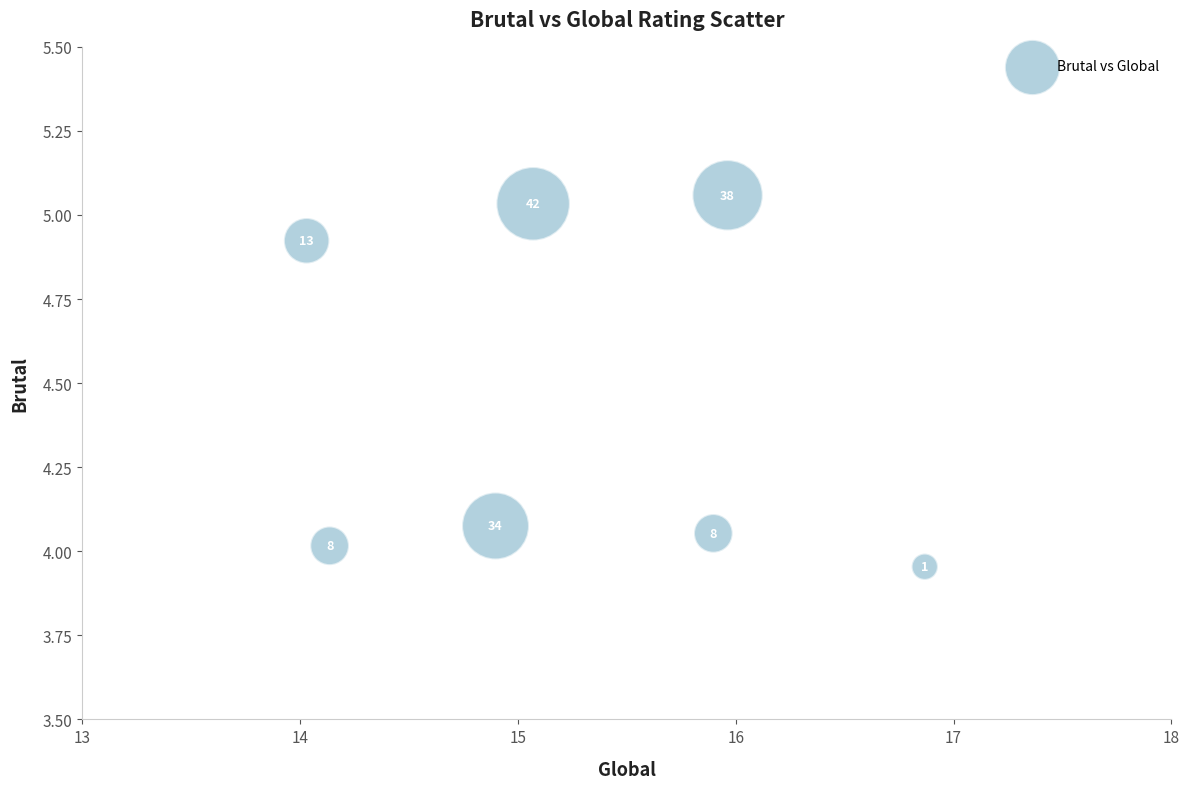

What is the average Y value?

4.4